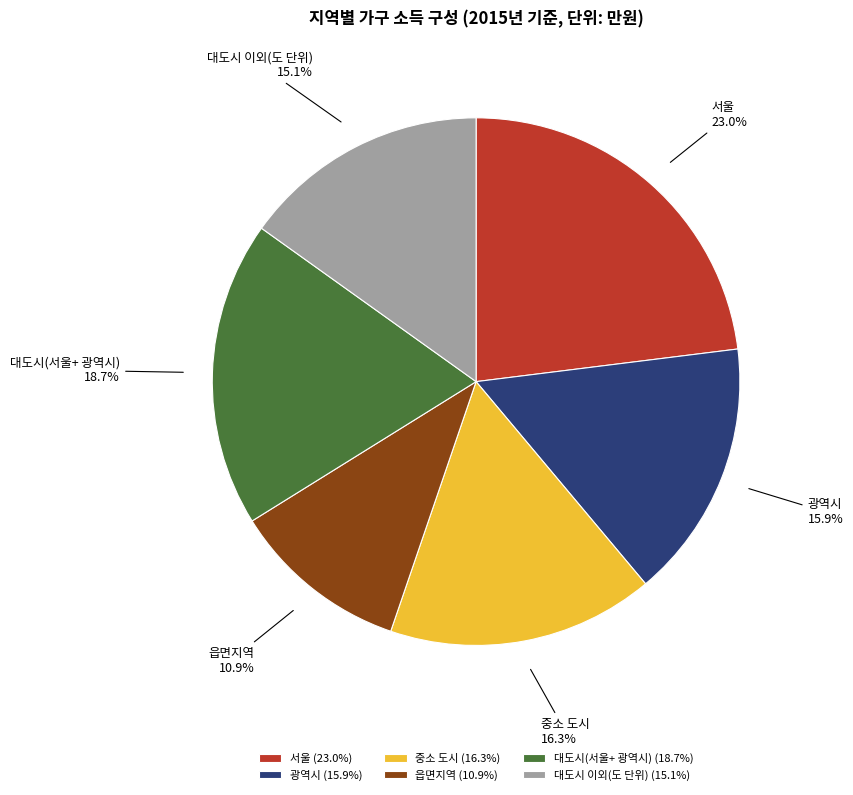

Count the number of slices in the pie.

6